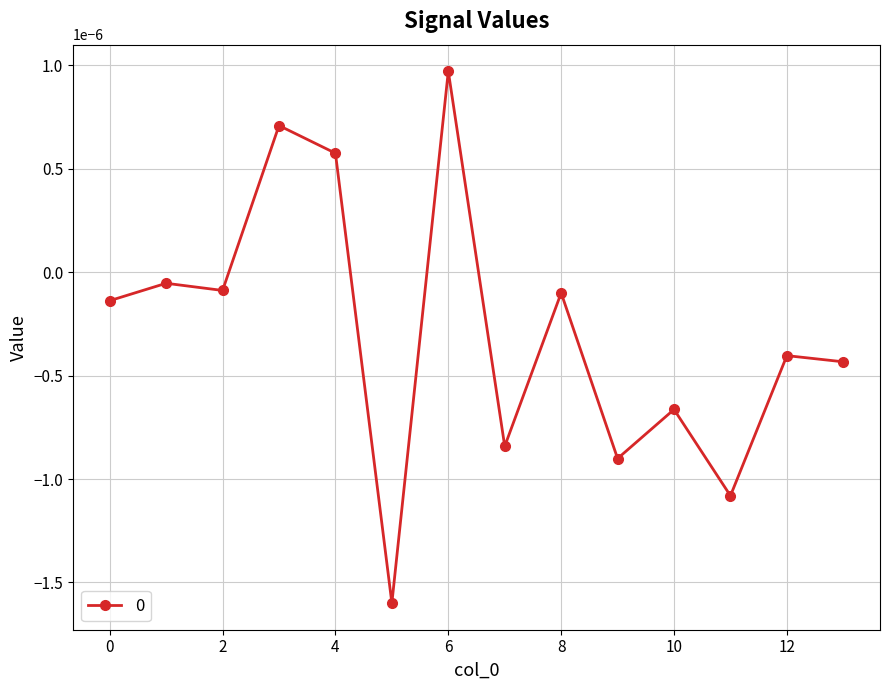

Count the number of values greater than 0.

3